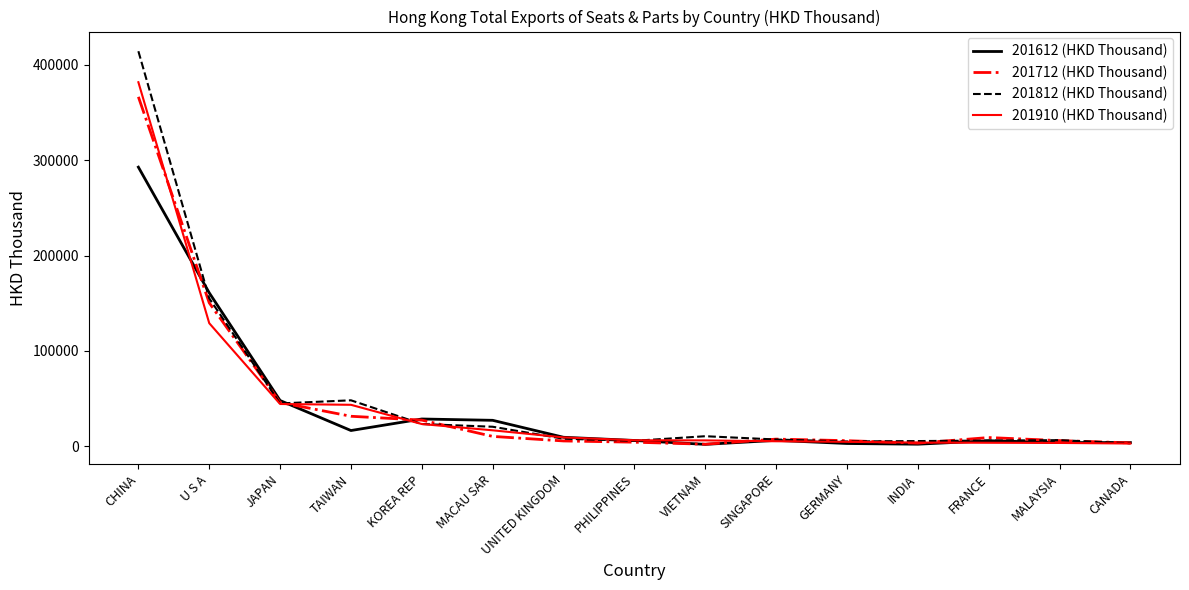

Where does the 201712 (HKD Thousand) series first go above 7617?

CHINA